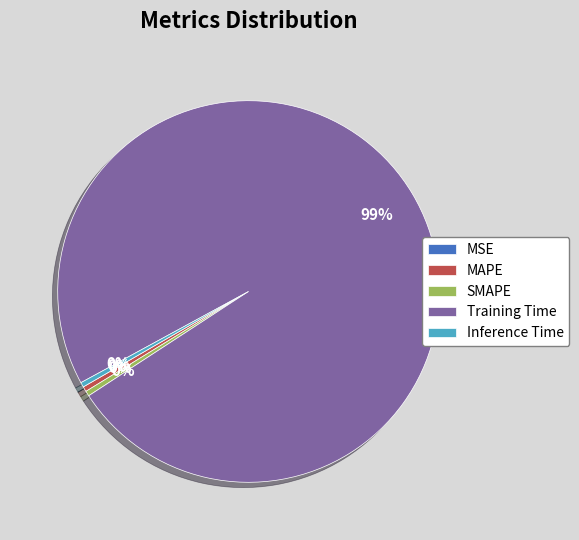

Do SMAPE and Inference Time together represent more than half of the pie?

No